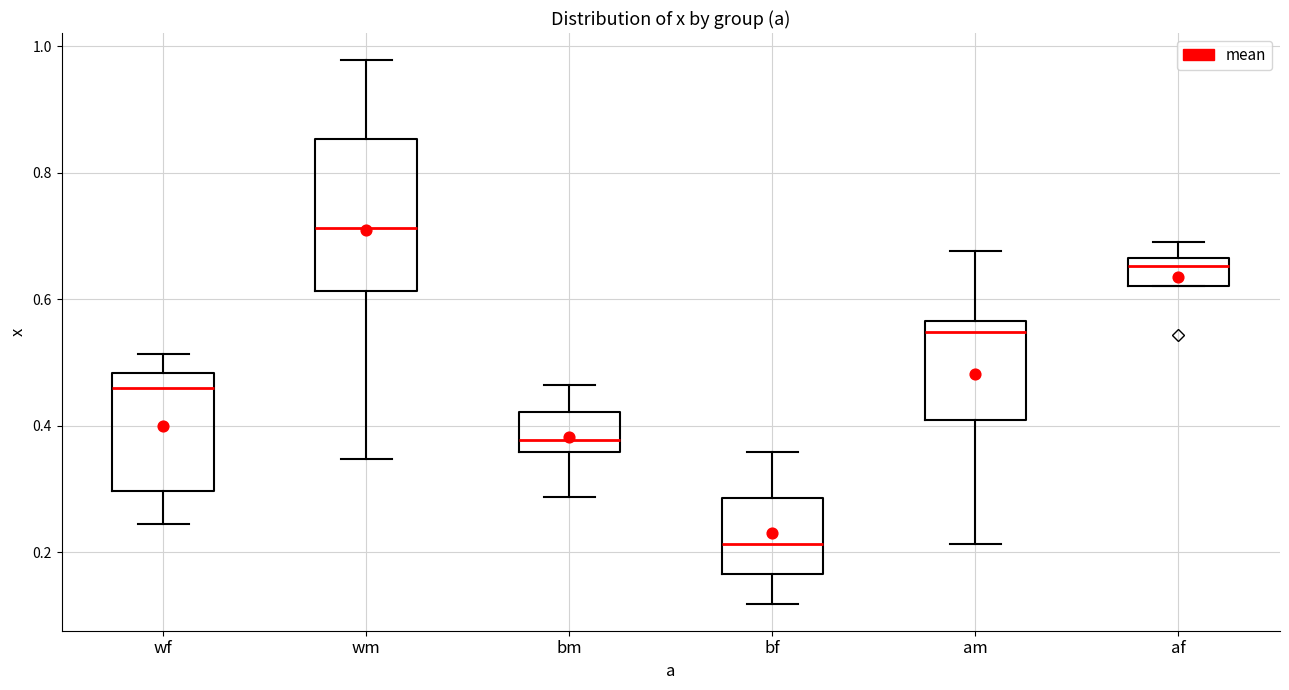

Where does the upper whisker of the box for am end on the y-axis? The values are not printed on the chart, so give them approximately, as read against the axis.

0.68